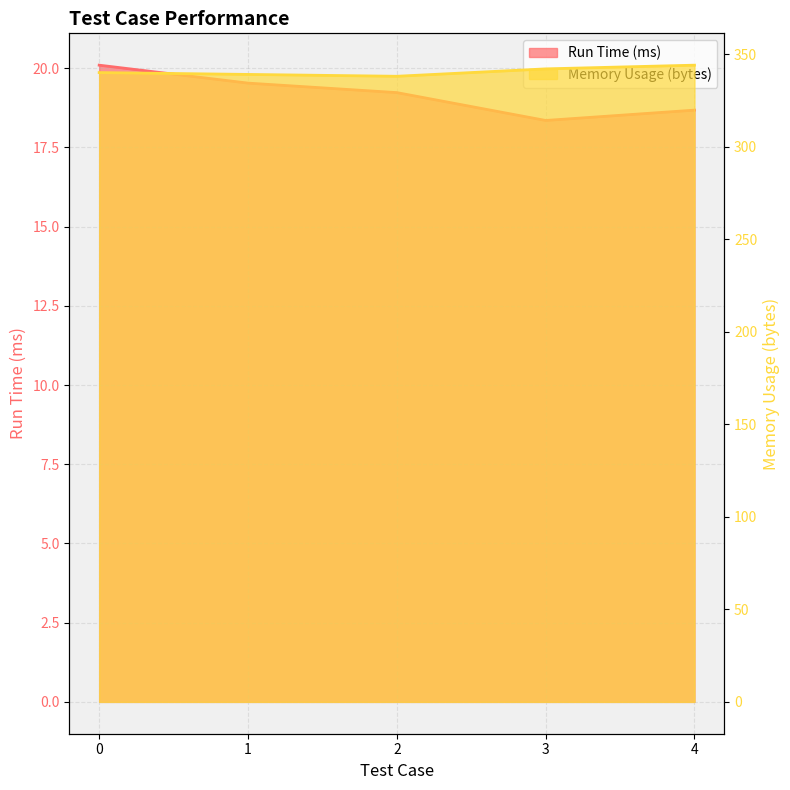

Rank the series by their maximum value, from highest to lowest.

Memory Usage (bytes), Run Time (ms)